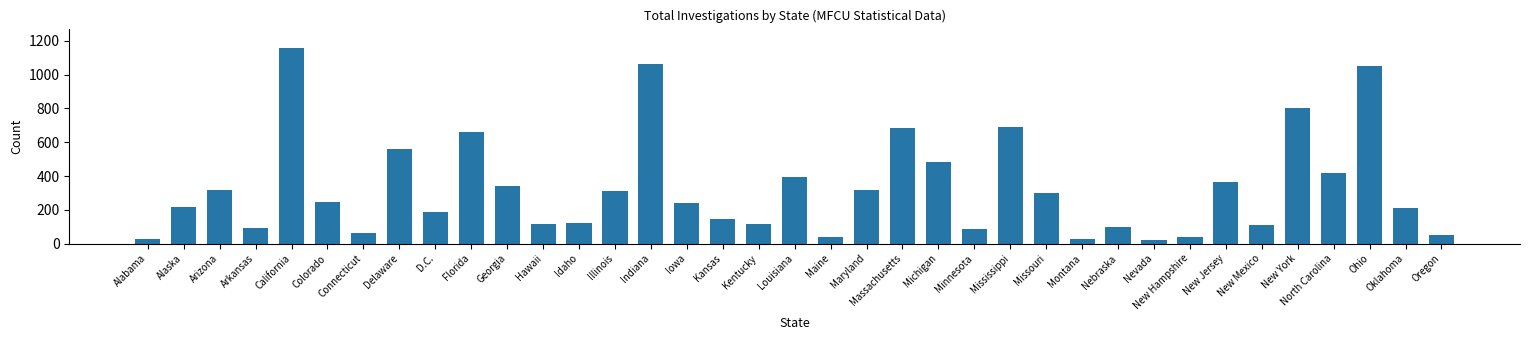

What is the sum of the values at Illinois and Kentucky?

429